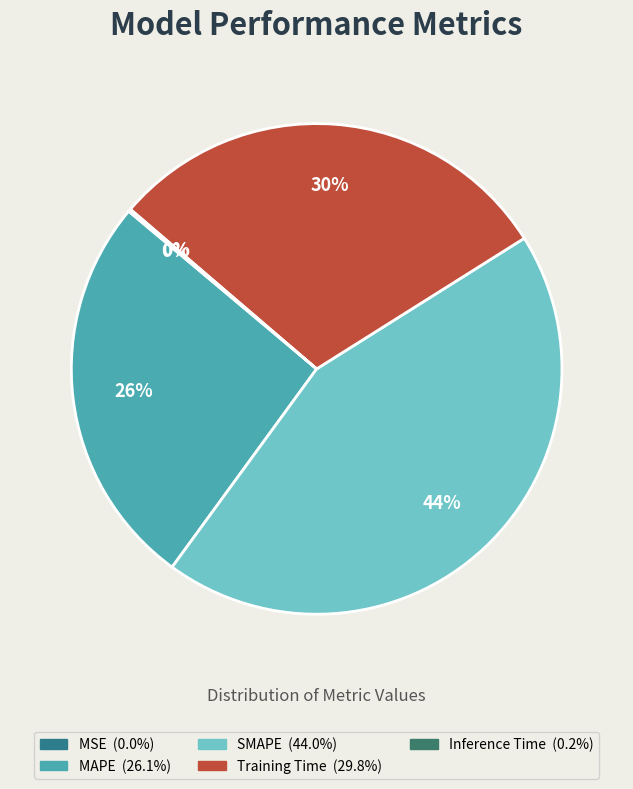

Between Training Time and Inference Time, which is larger?

Training Time